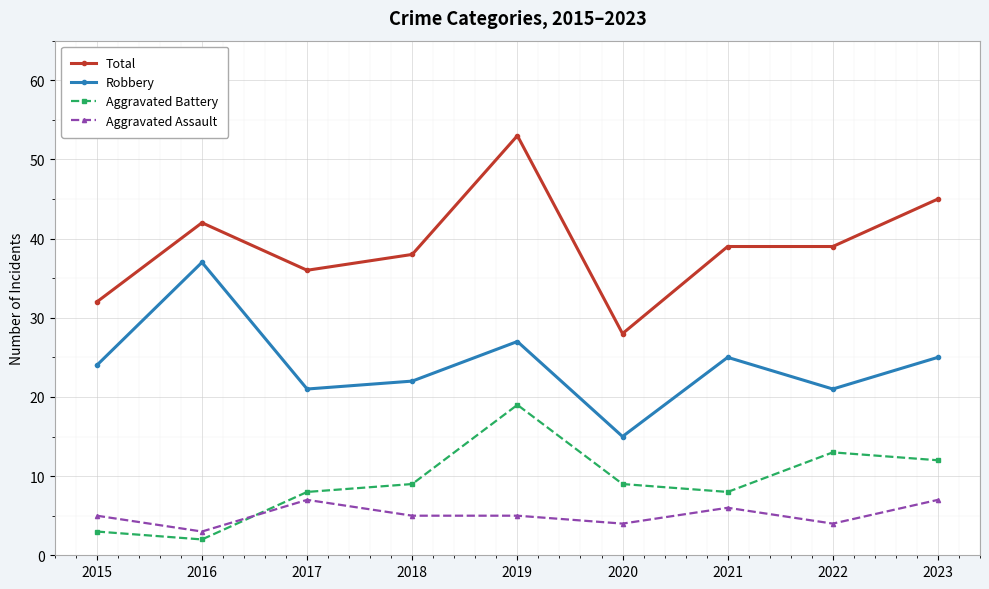

What is the maximum value shown in the chart?

53